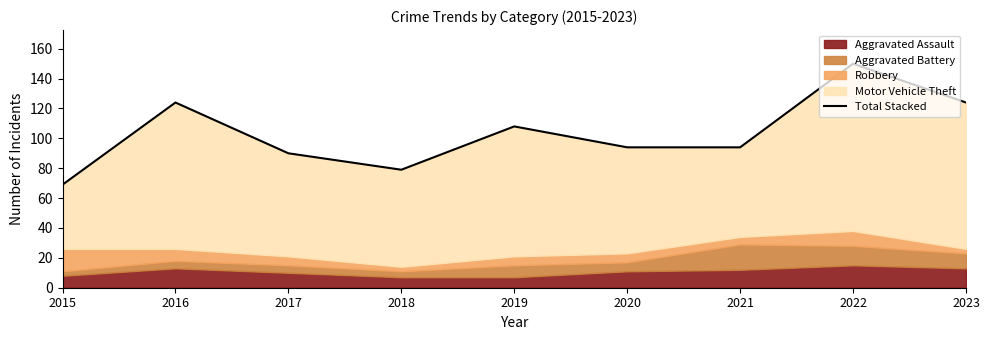

List the labels in order of value, smallest first.

2015, 2018, 2017, 2020, 2021, 2019, 2016, 2023, 2022